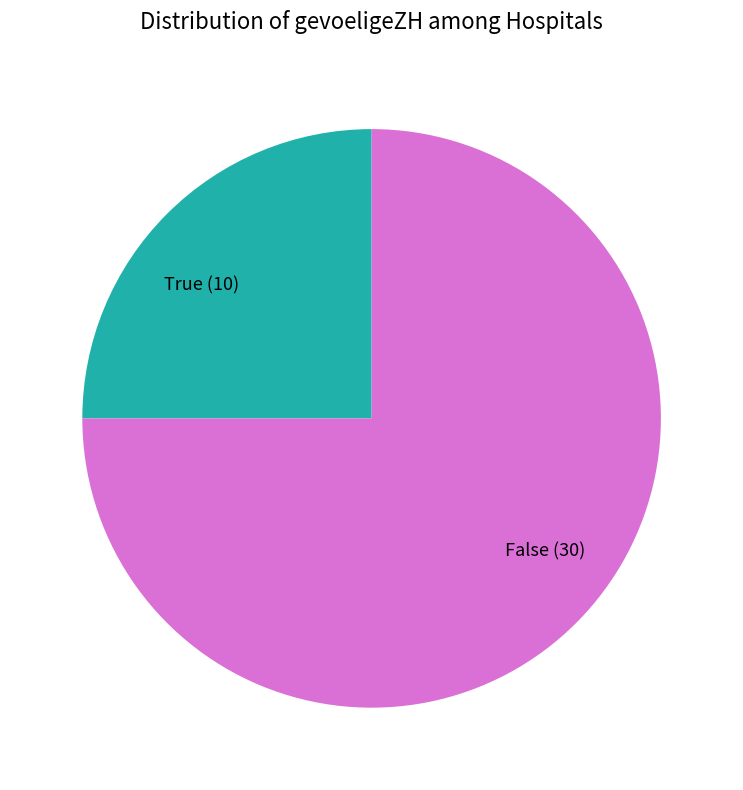

Combined, do True (10) and False (30) account for over 50%?

Yes